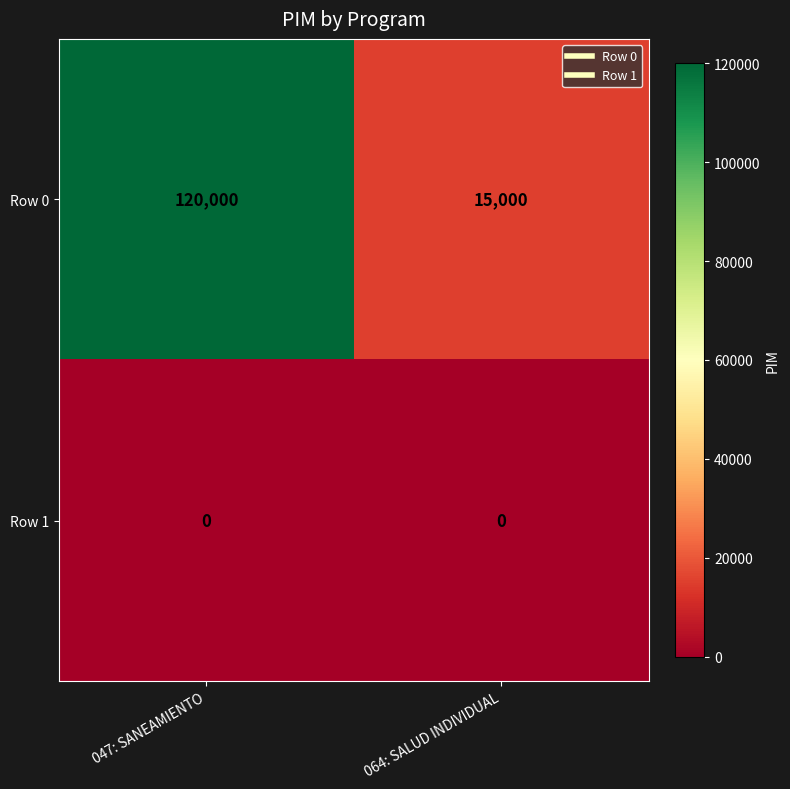

The value of Row 0 at 047: SANEAMIENTO is 40848. True or false?

False